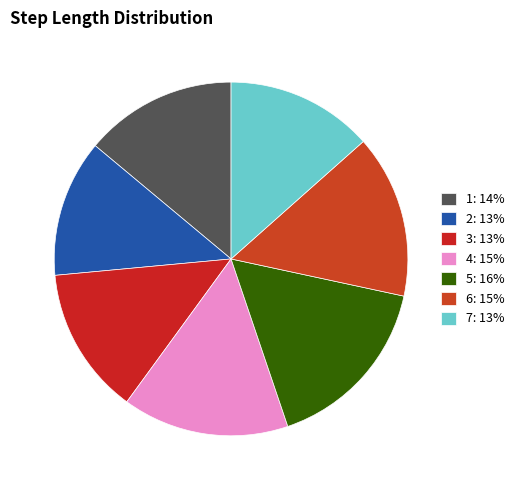

Count the number of slices in the pie.

7